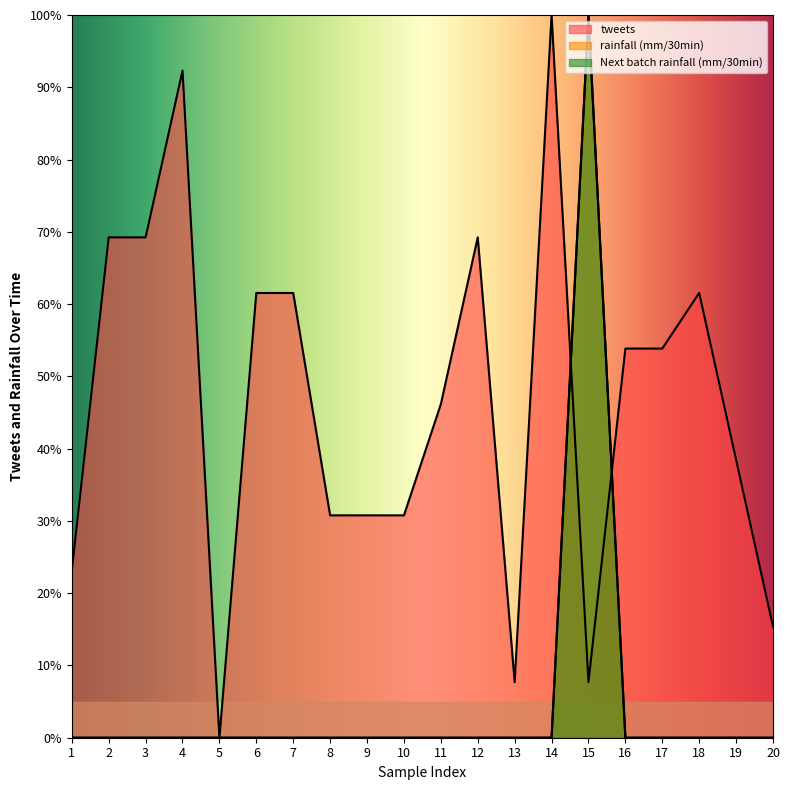

How many values in rainfall (mm/30min) are above zero?

1